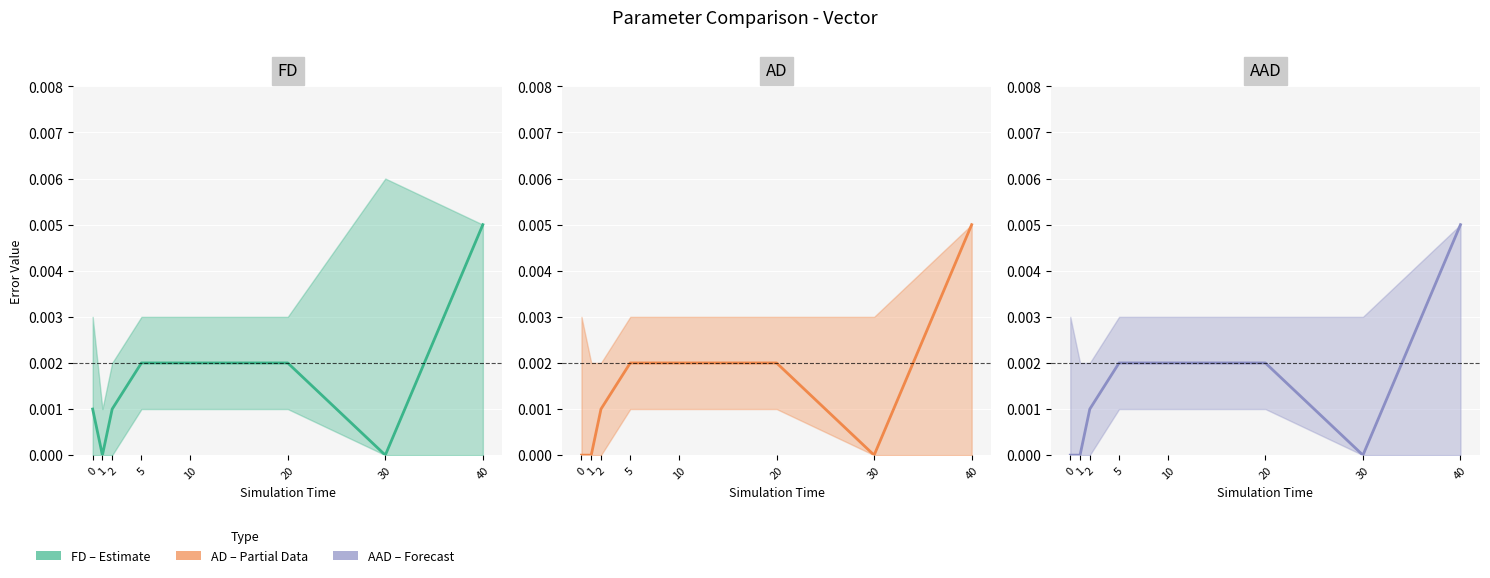

How many data points does each series have?

8